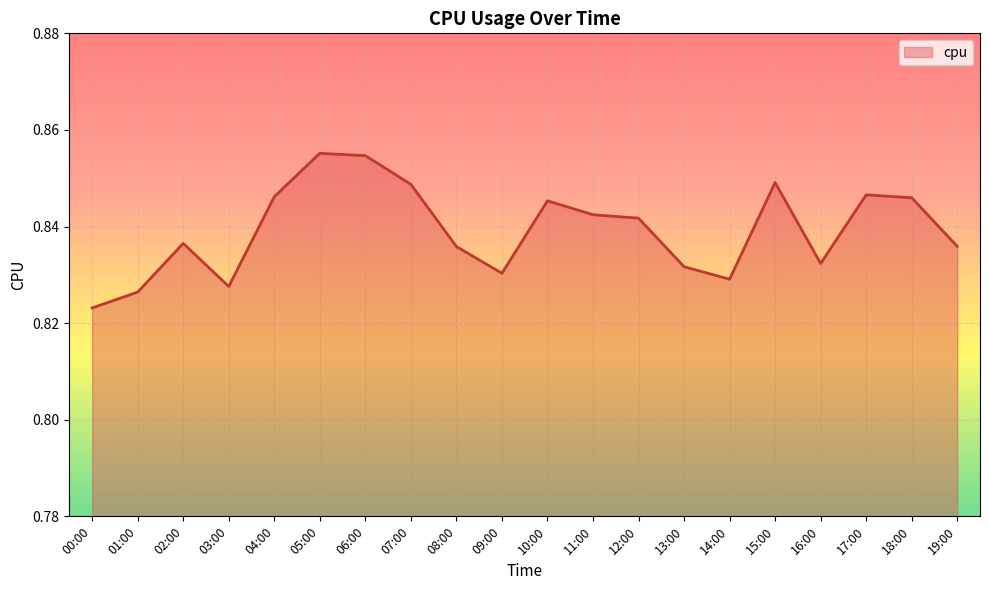

What position from the left is 17:00?

18